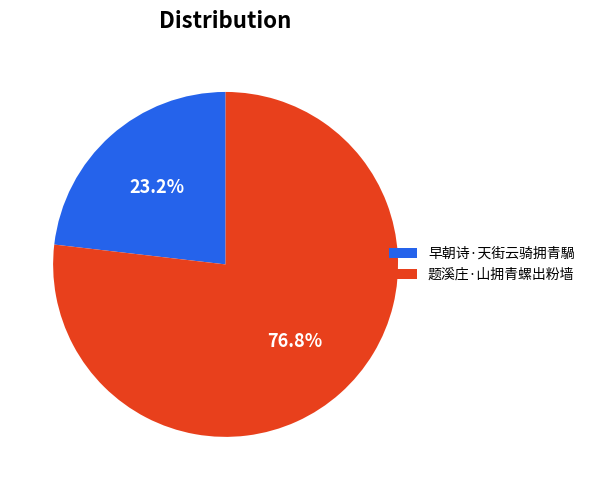

Rank the categories by value from lowest to highest.

早朝诗·天街云骑拥青騧, 题溪庄·山拥青螺出粉墙